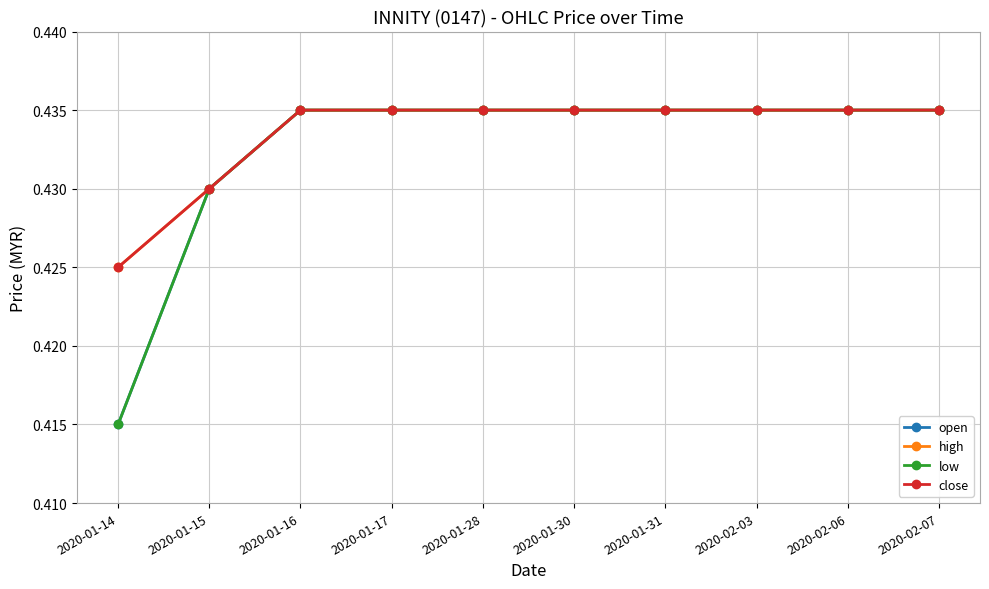

Which series has the largest total across all categories?

high